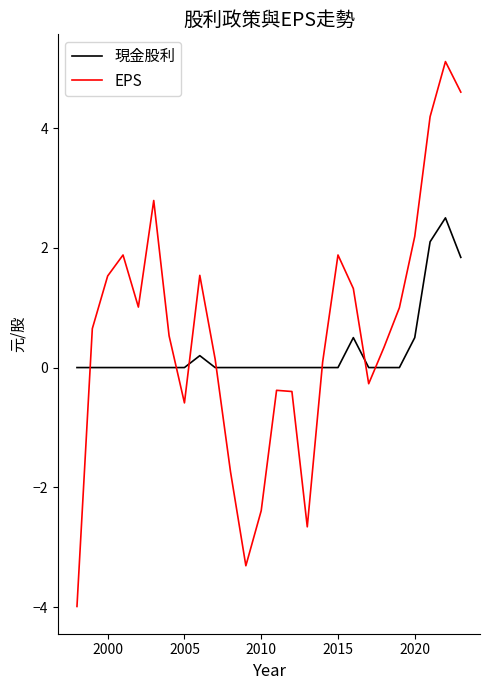

How many values in 現金股利 are above zero?

6